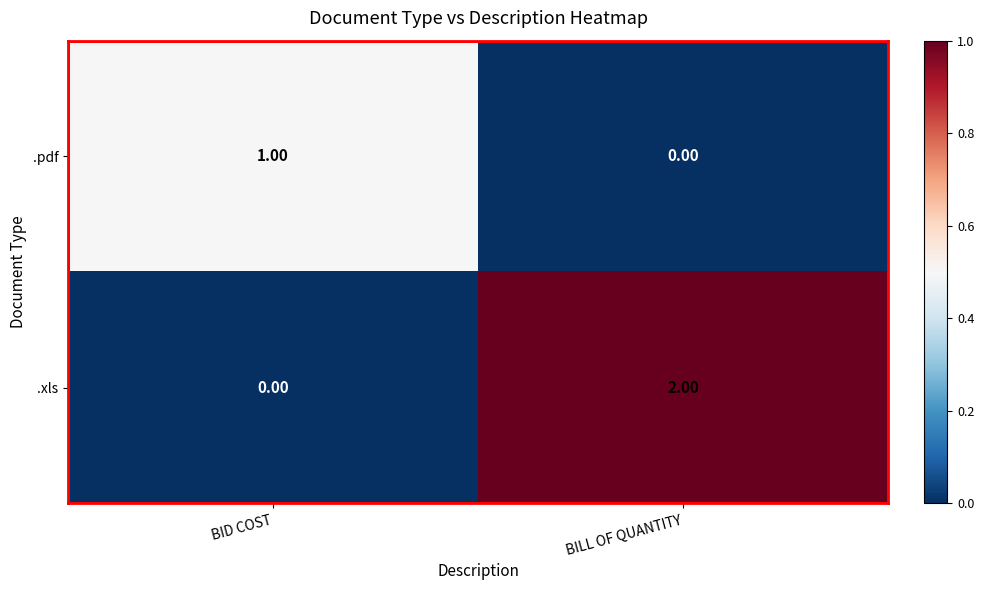

Which series changed the most between BID COST and BILL OF QUANTITY?

.xls